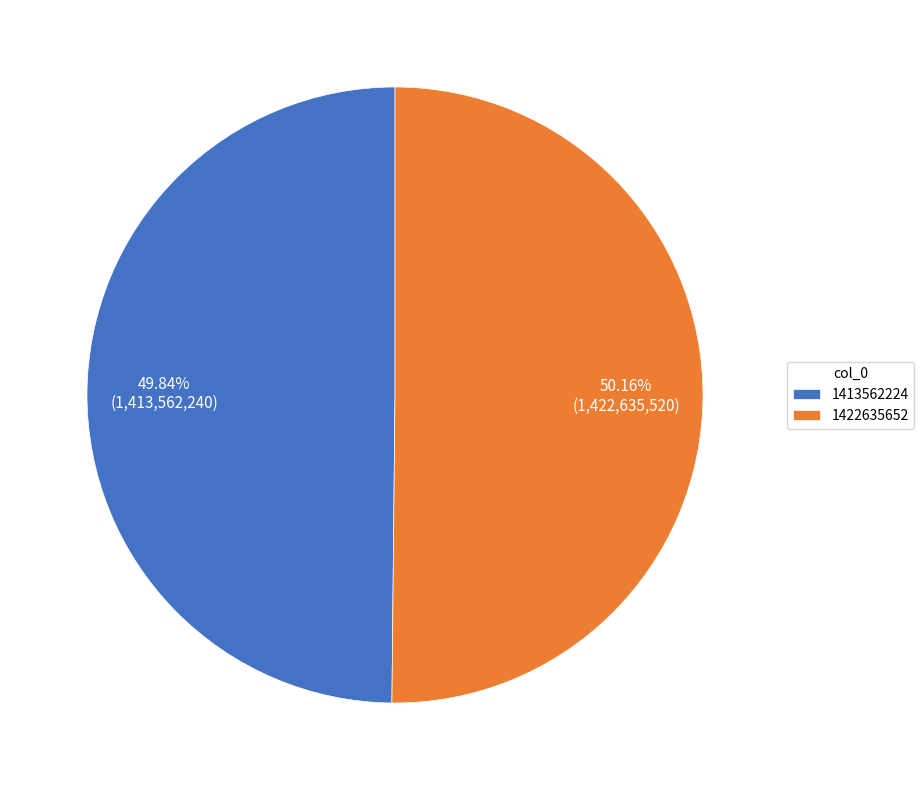

The 1413562224 slice represents 56% of the pie. True or false?

False